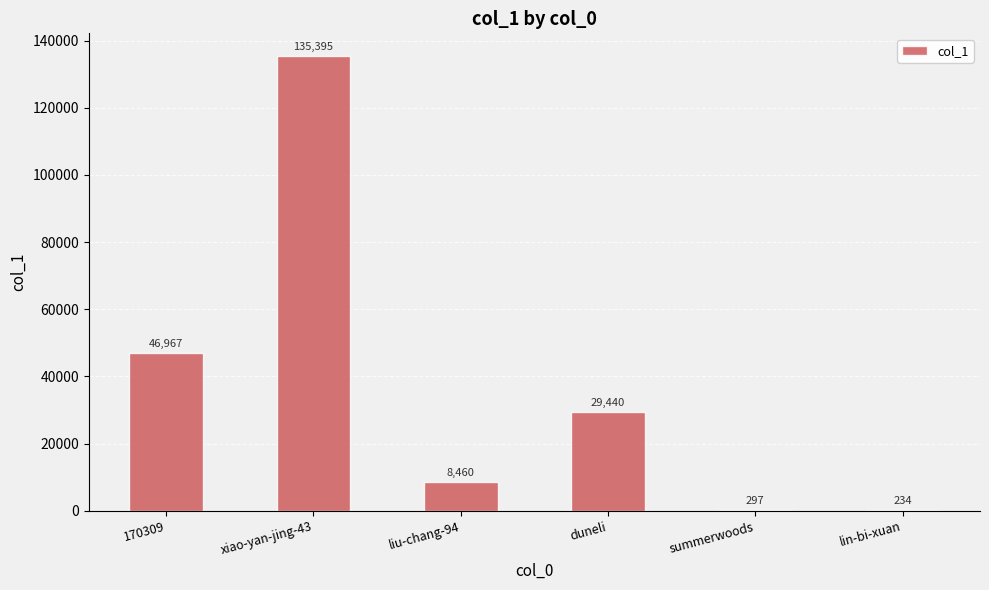

Are the bars grouped side by side (vs. stacked)?

No